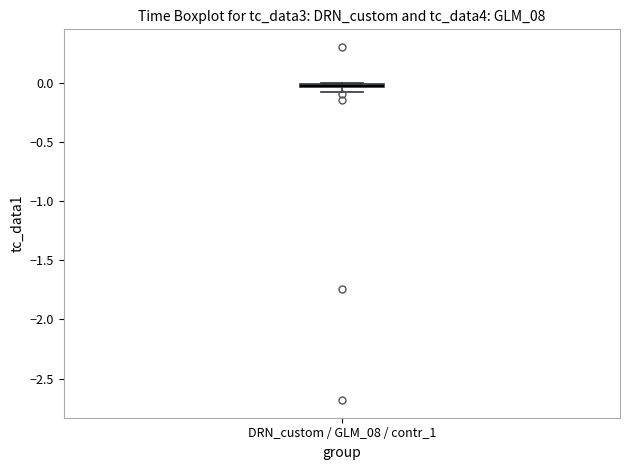

Where is the upper edge of the box for DRN_custom / GLM_08 / contr_1 on the y-axis? The values are not printed on the chart, so give them approximately, as read against the axis.

0.00